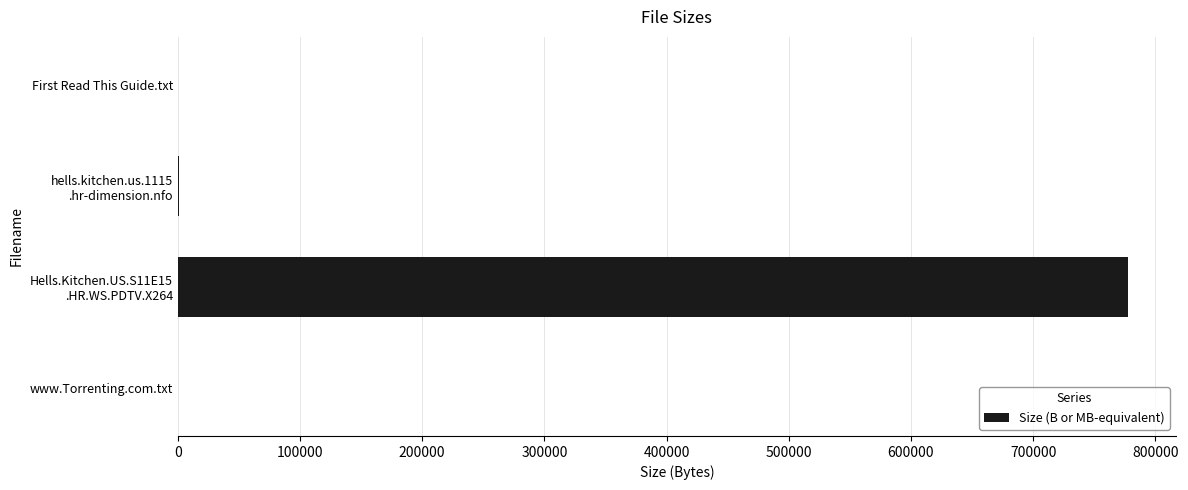

What is the sum of all values?

779551